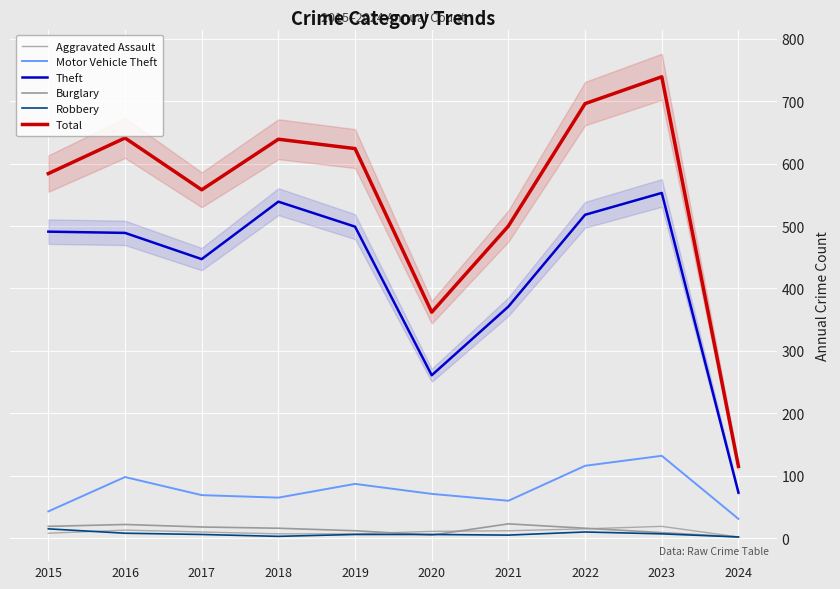

What are all the series names shown in the legend?

Aggravated Assault, Motor Vehicle Theft, Theft, Burglary, Robbery, Total